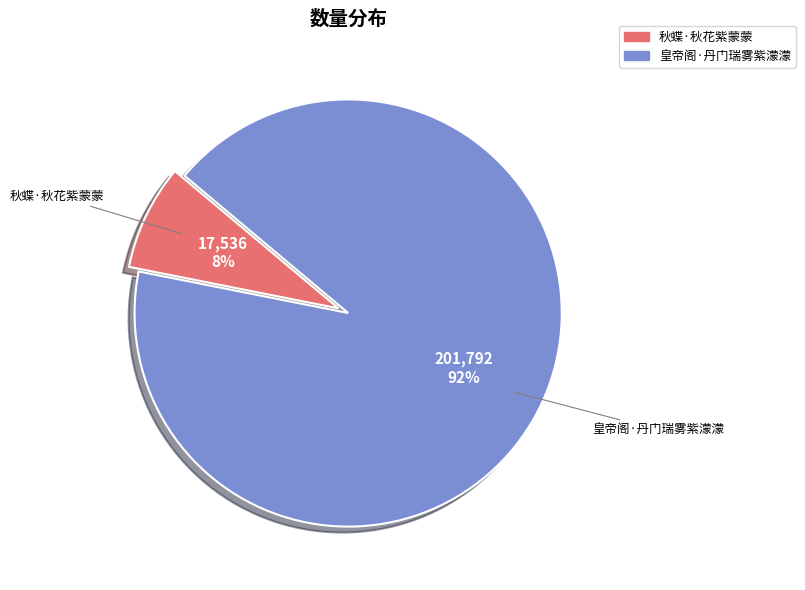

To the nearest percent, what percentage of the pie is 秋蝶·秋花紫蒙蒙?

8%